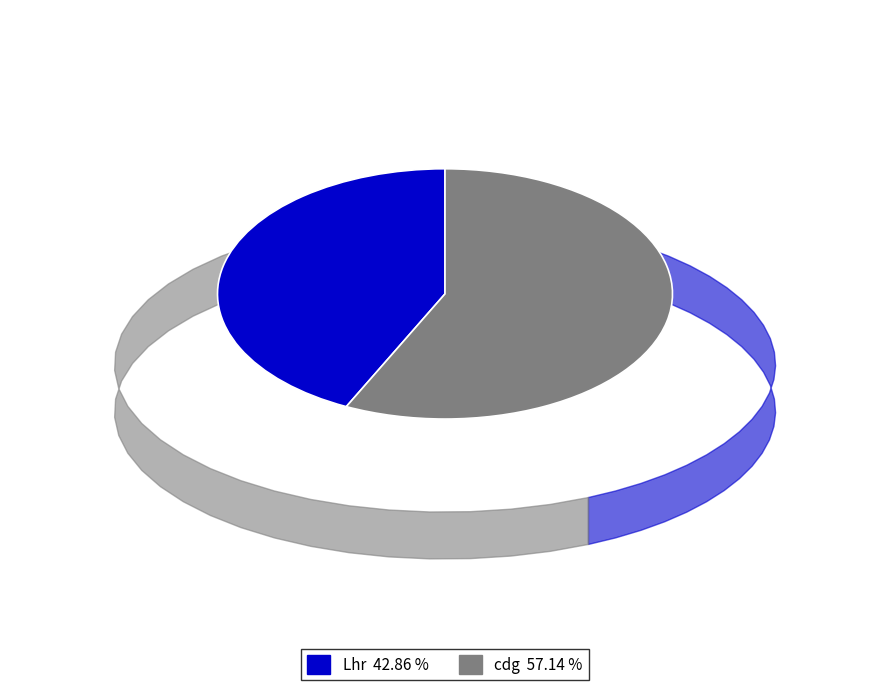

Rank the categories by value from lowest to highest.

Lhr, cdg